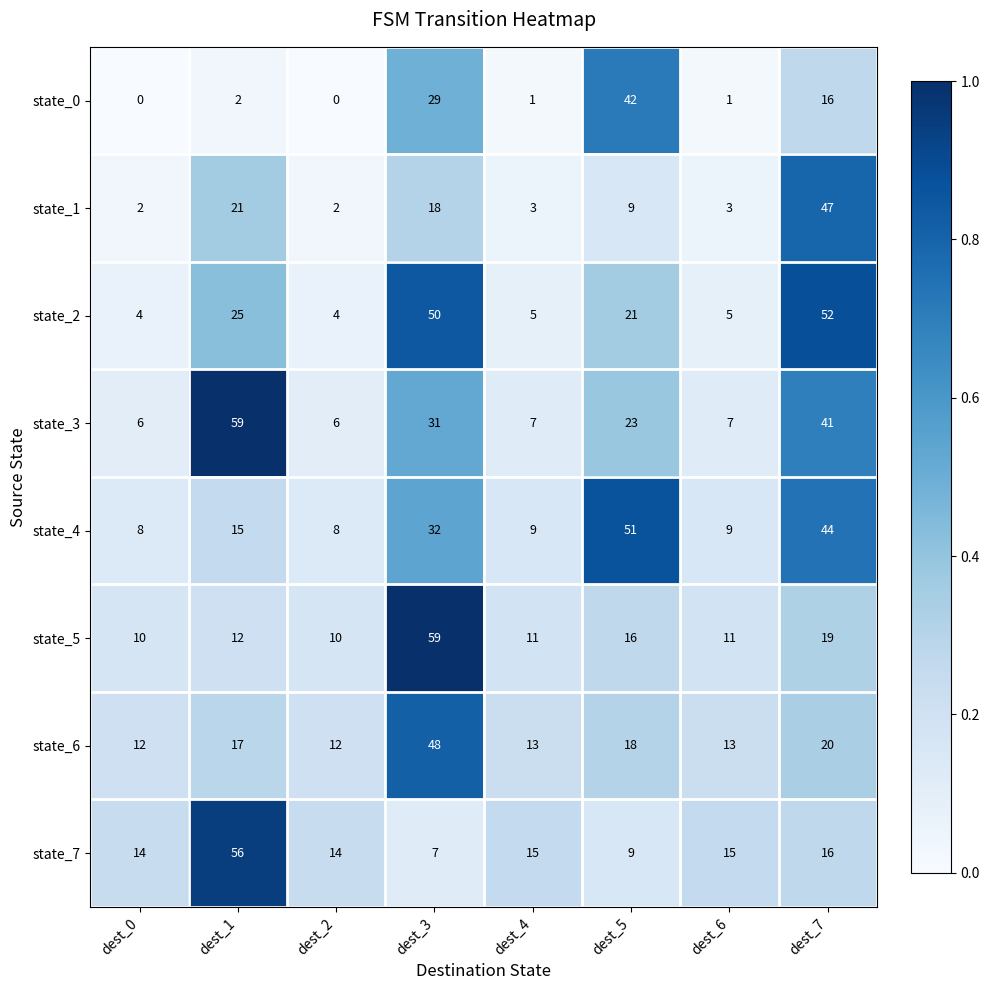

What is the difference between the highest and lowest values at dest_6?

14